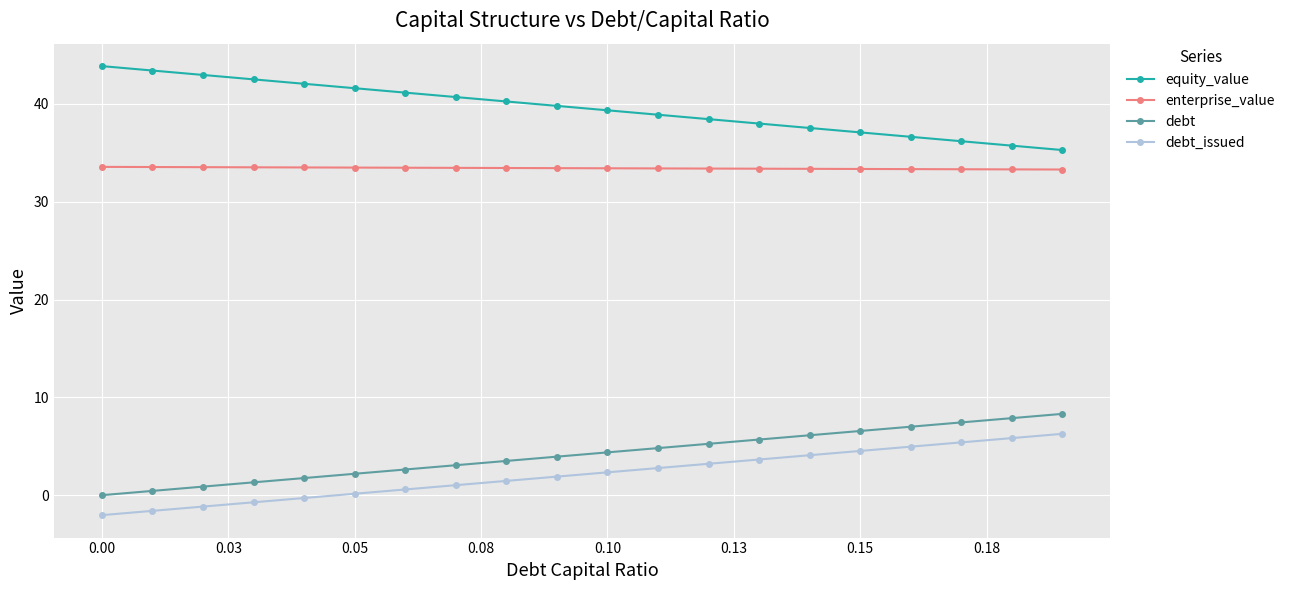

True or false: debt_issued and debt intersect in this chart.

False